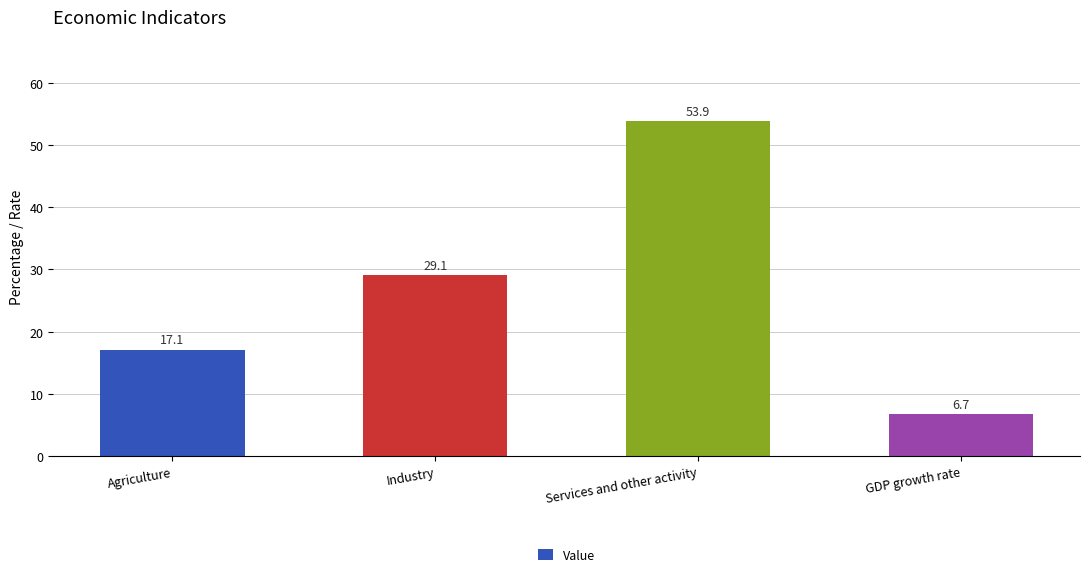

What is the label of the 2nd bar from the left?

Industry